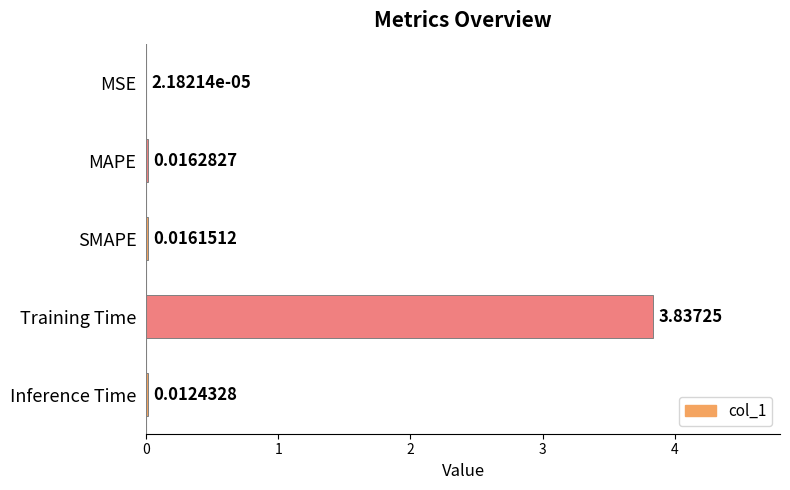

What is the sum of all values?

3.9